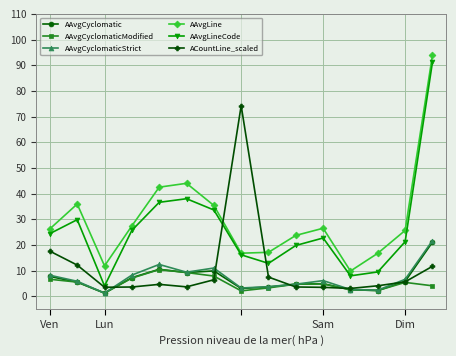

What are all the series names shown in the legend?

AAvgCyclomatic, AAvgCyclomaticModified, AAvgCyclomaticStrict, AAvgLine, AAvgLineCode, ACountLine_scaled